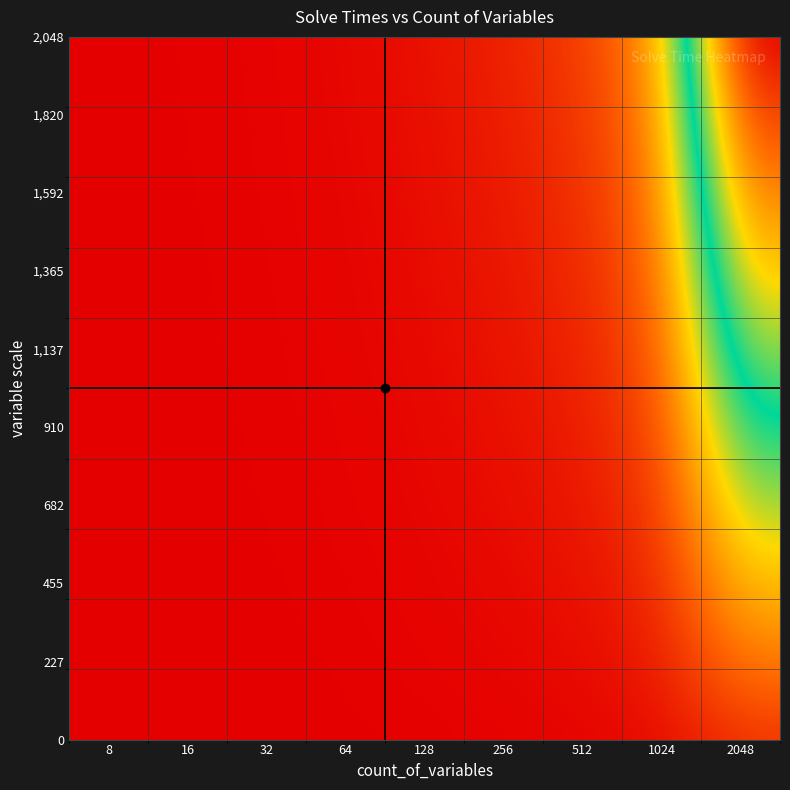

Reading left to right, transcribe all the data shown in this chart.

0.0	0.0	0.0	0.0	0.0	0.0	0.0	0.0	0.1